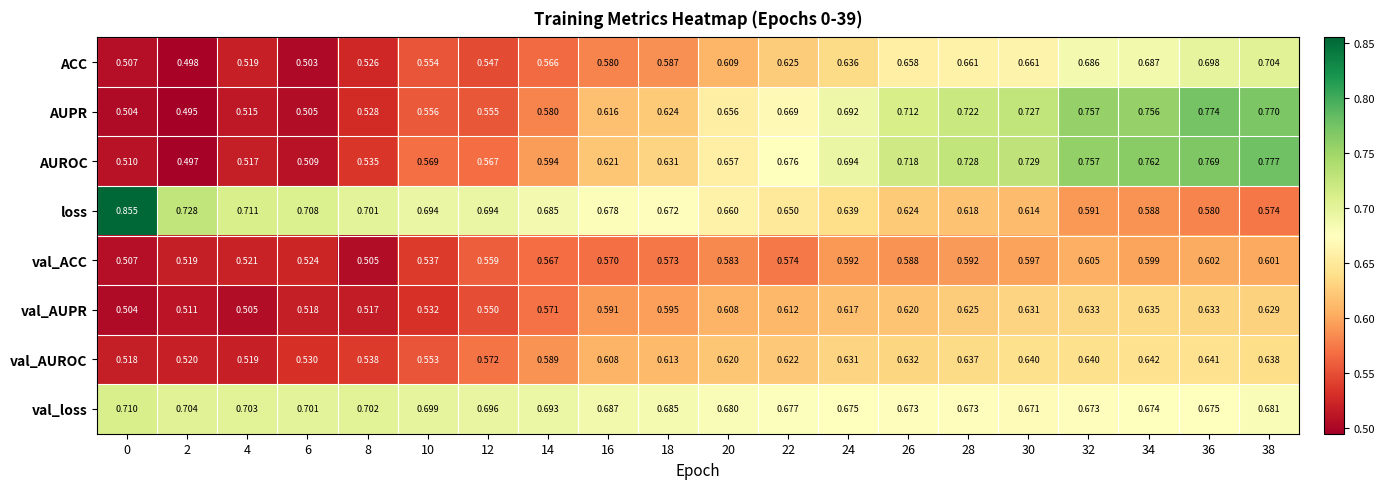

At which category is the sum across all series the highest?

38